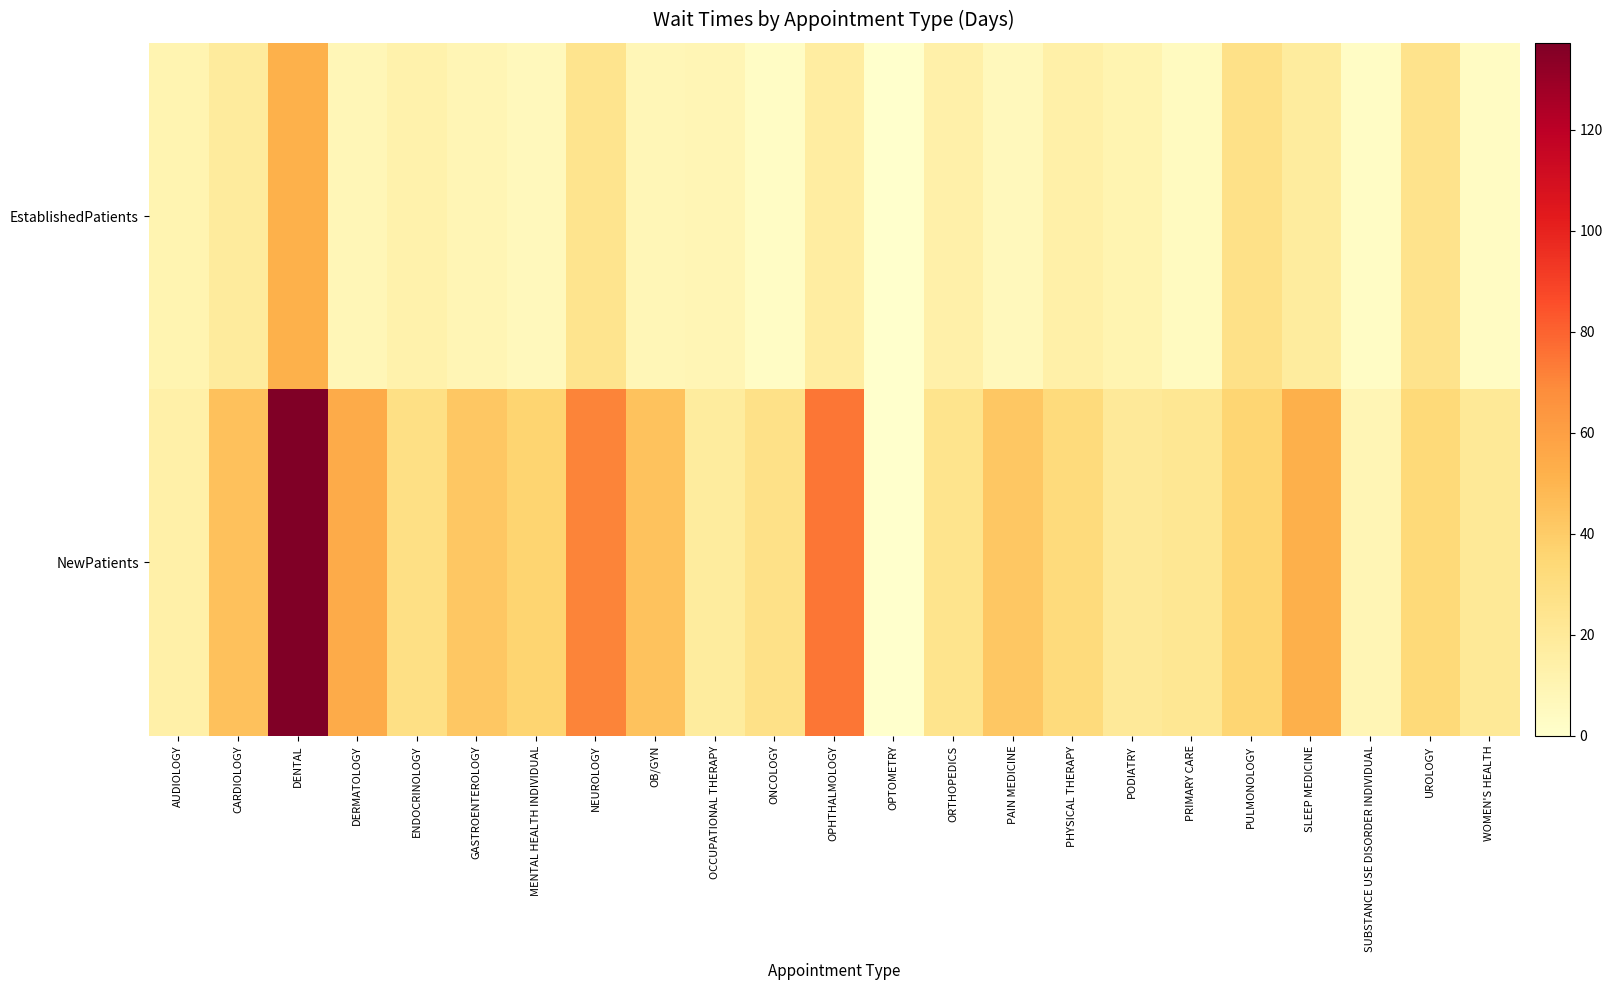

Between NEUROLOGY and PHYSICAL THERAPY, which series saw the biggest shift?

NewPatients